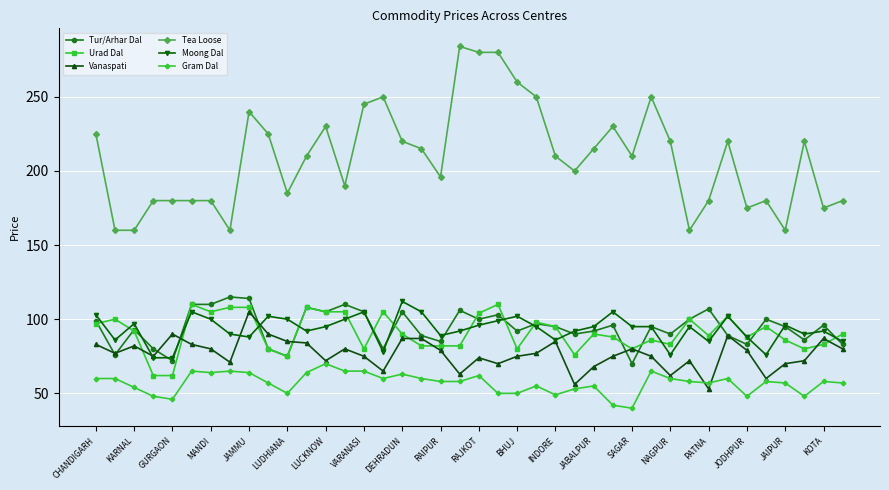

What is the value of the Moong Dal point at the 23rd from the left?

102